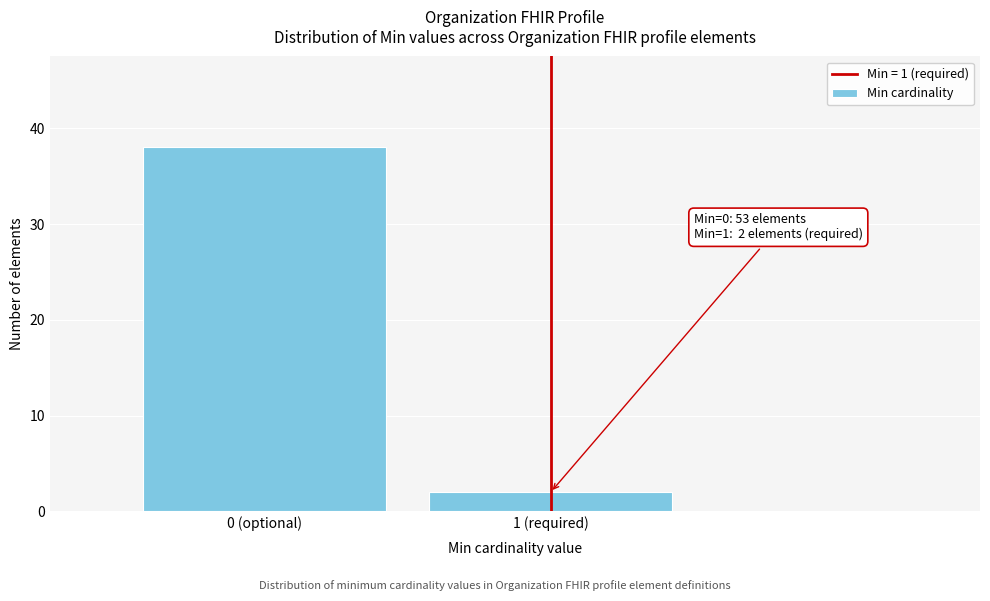

Reading left to right, transcribe all the data shown in this chart.

0 (optional)=38	1 (required)=2